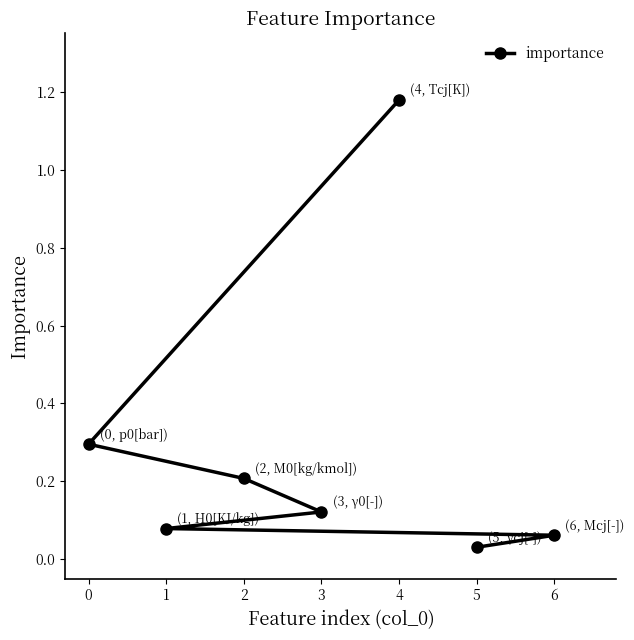

What is the difference between the second highest and minimum values?

0.3